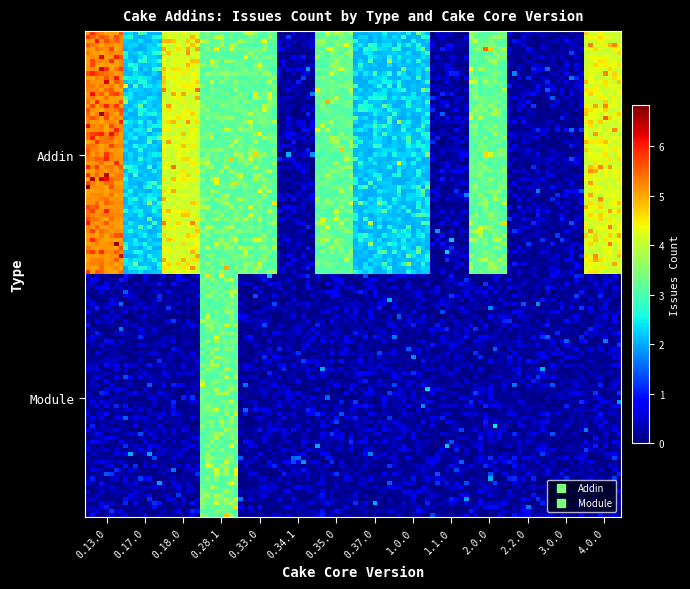

Rank the series by their maximum value, from highest to lowest.

Addin, Module